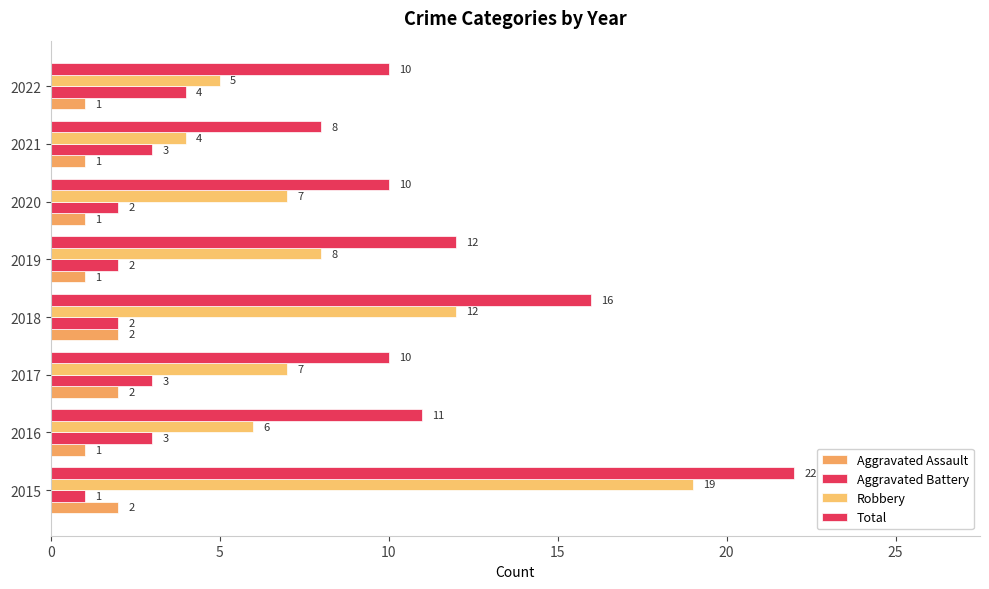

How many values in the Total series are below 11?

4